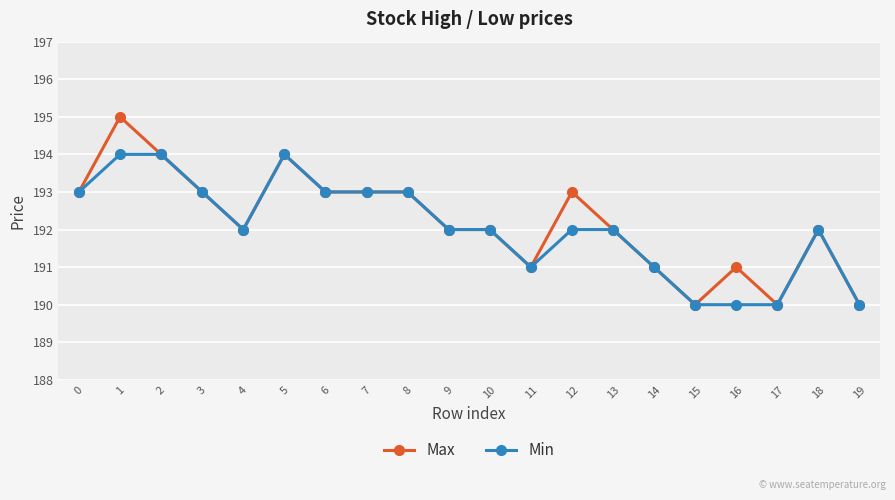

What is the average value of the Min series?

192